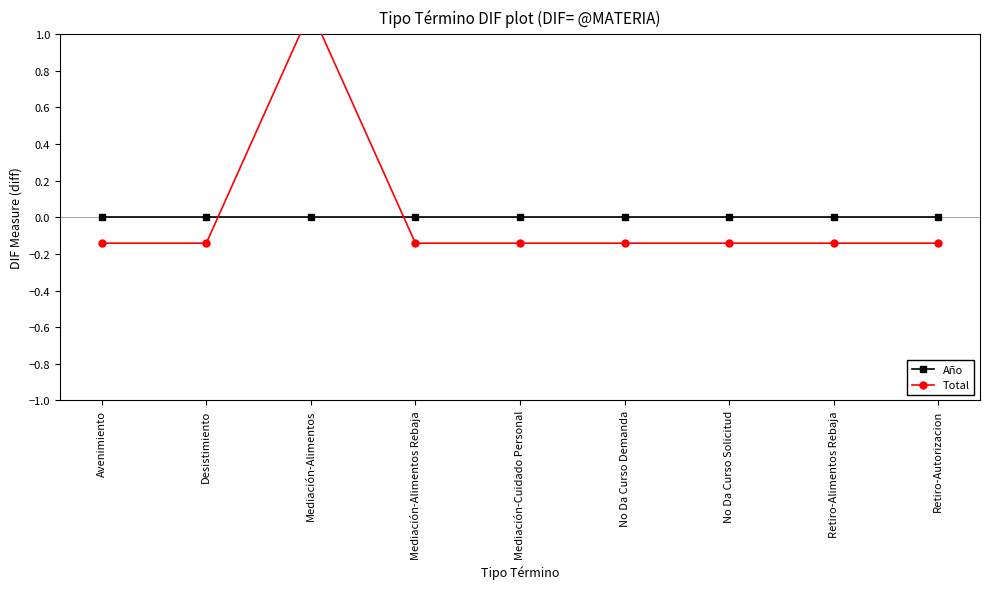

What is the spread (max minus min) of values at Desistimiento?

0.1